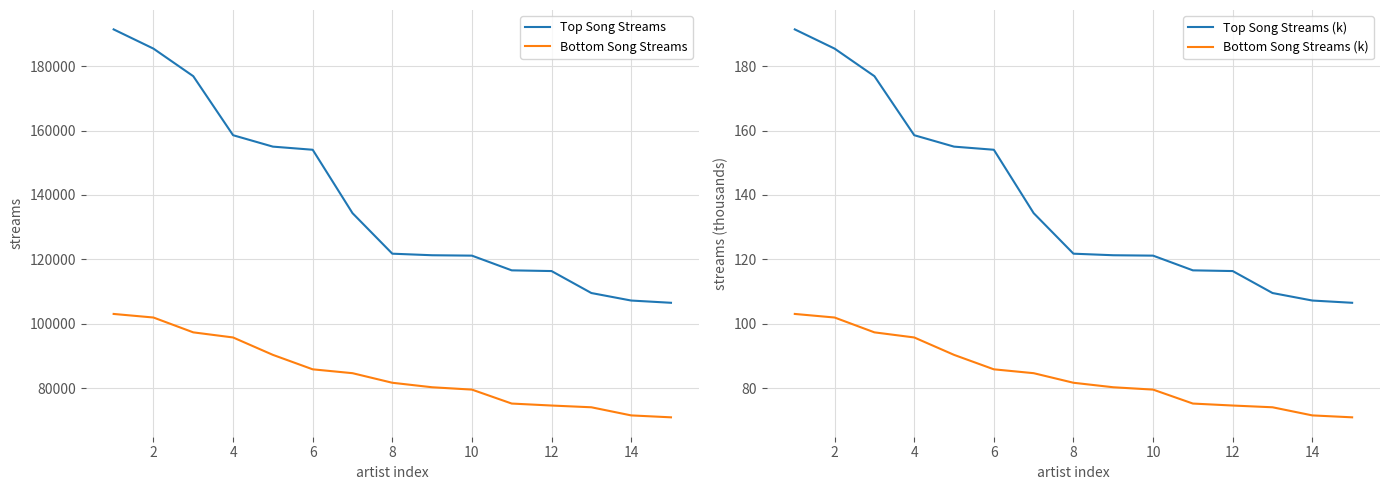

What is the difference between the second highest and minimum values in the Bottom Song Streams (k) series?

31.0